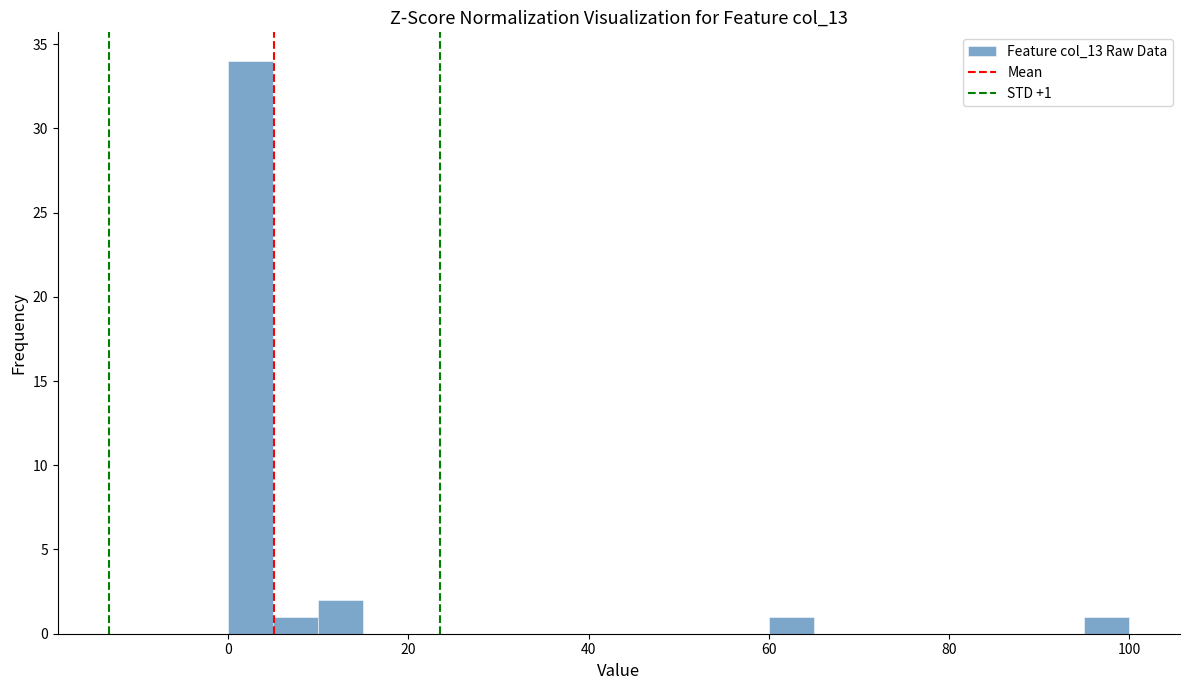

Read against the x-axis, roughly where is the centre of the tallest bar?

2